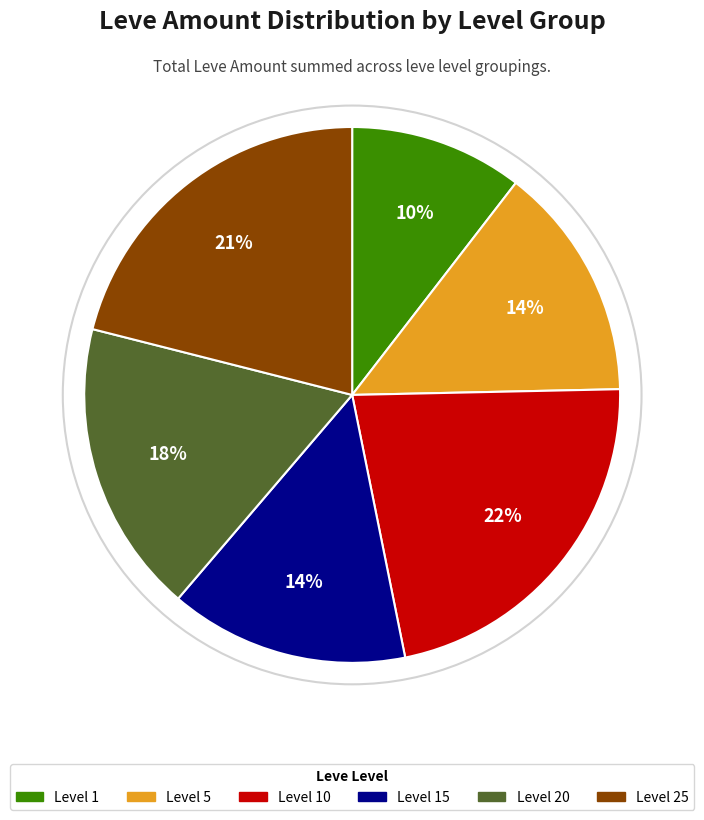

Do Level 20 and Level 10 together represent more than half of the pie?

No